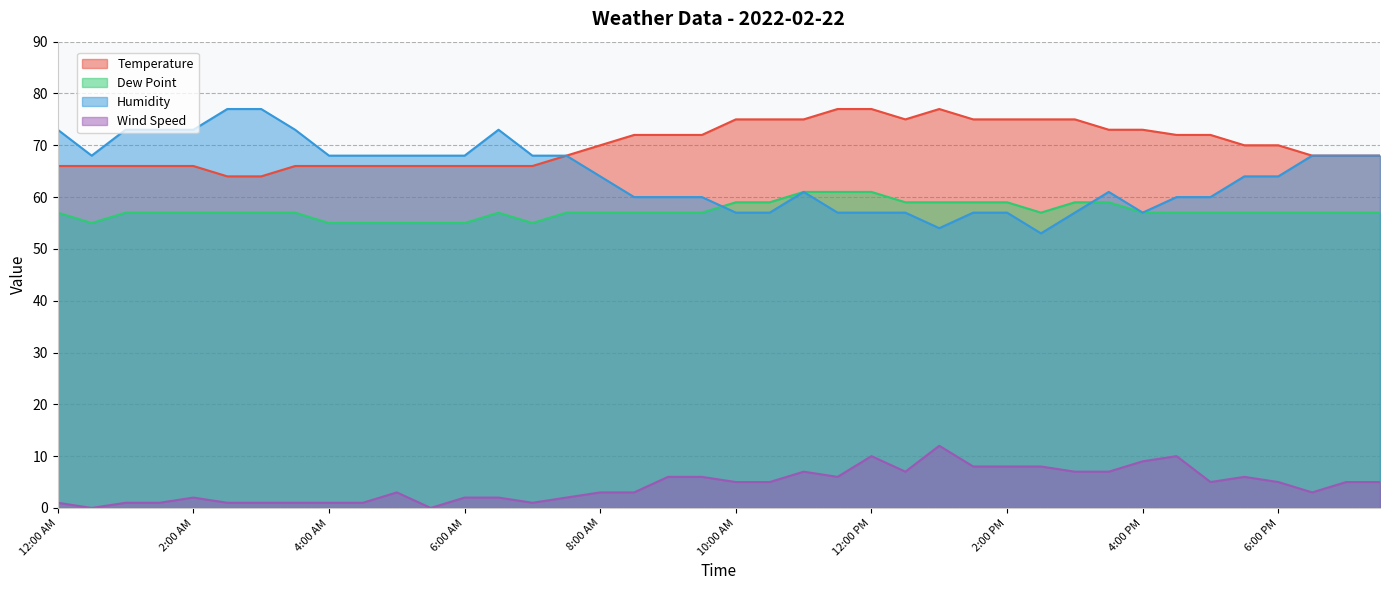

True or false: Humidity has more than 1 interior local peaks.

True